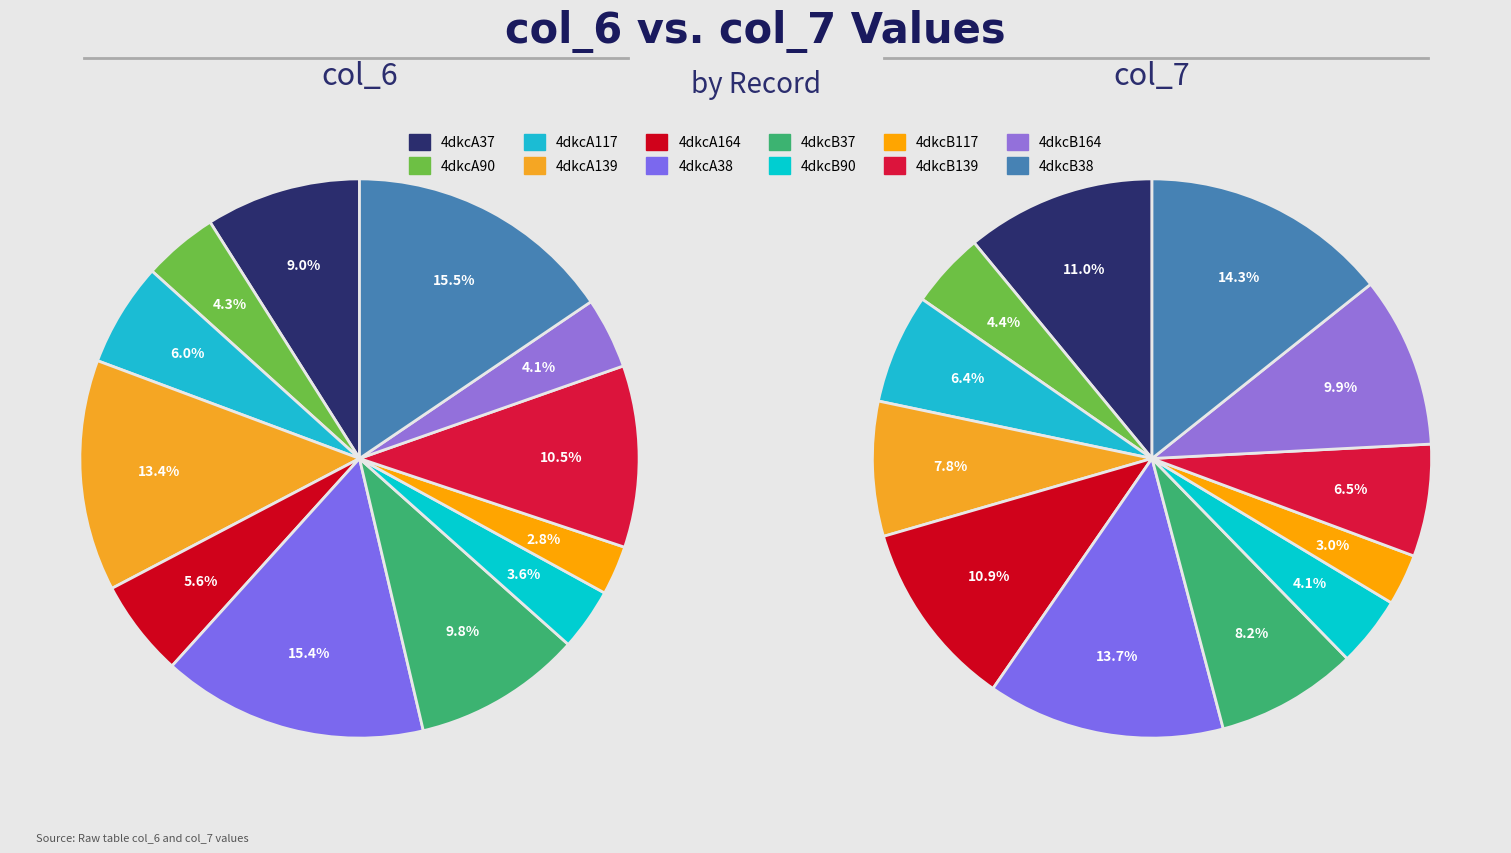

At 4dkcA38, list the series in order from smallest to largest.

values_col7, values_col6